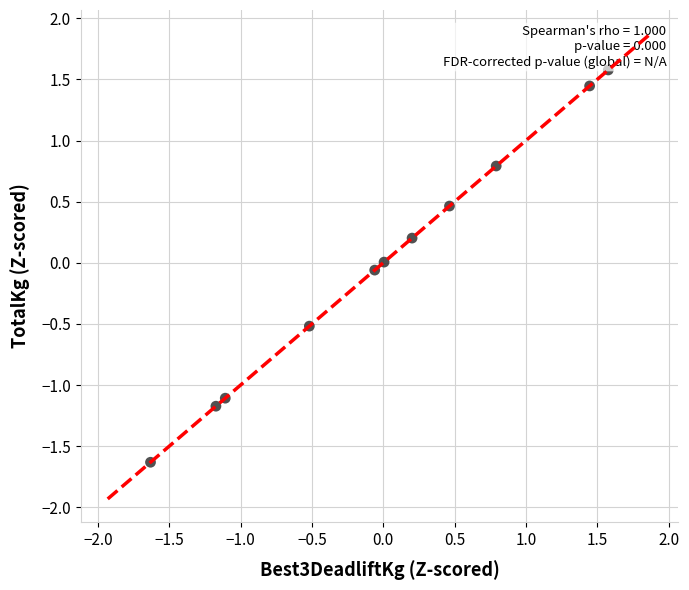

What is the range of X values (max minus min)?

3.2